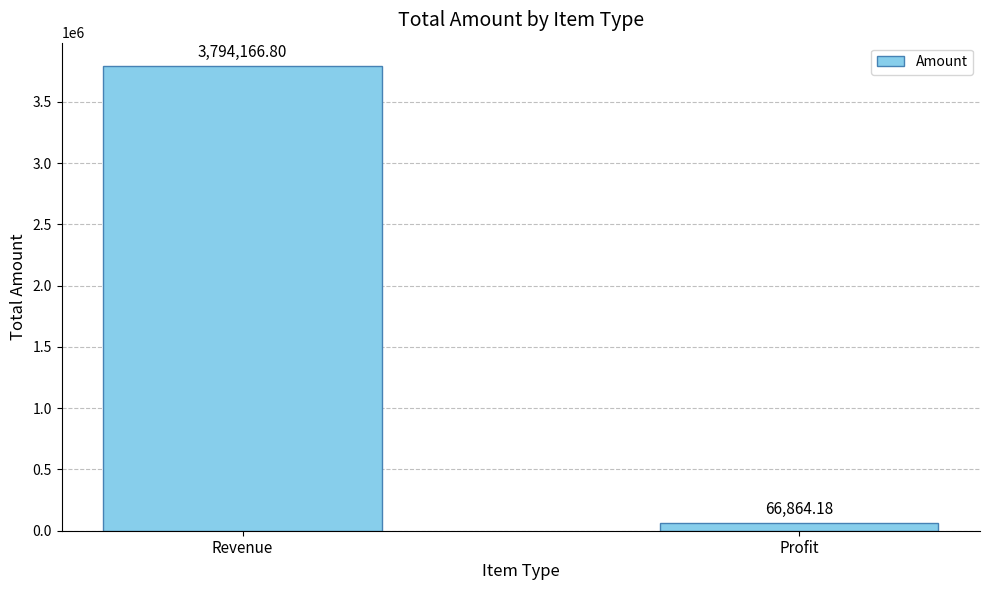

What is the sum of all values?

3861031.0